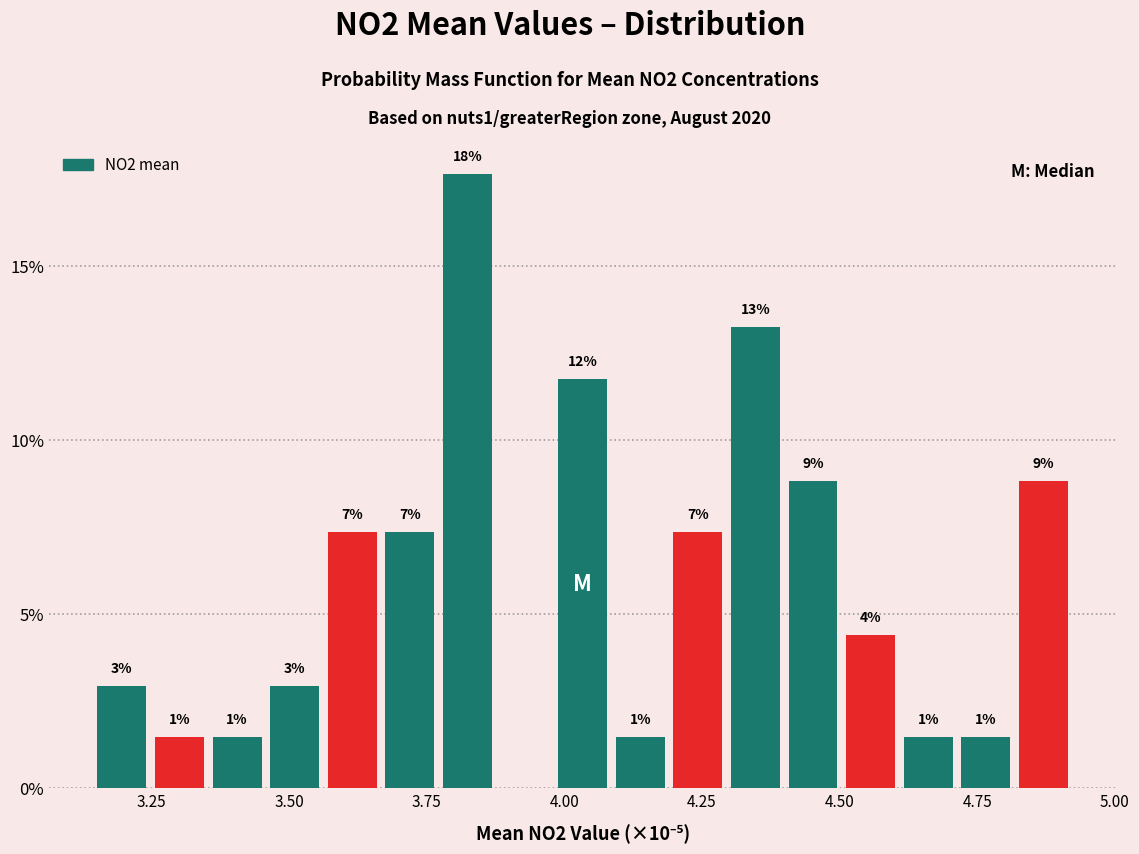

Read against the x-axis, roughly where is the centre of the tallest bar?

3.80